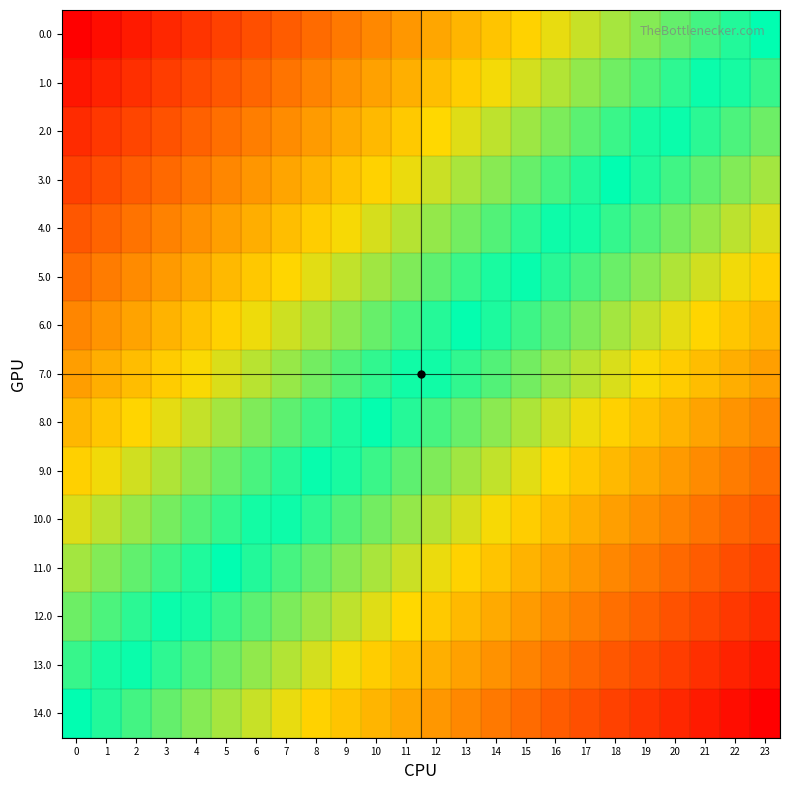

Reading right to left, extract all data points from this chart.

0.0: 23=0.5	22=0.5	21=0.5	20=0.6	19=0.6	18=0.6	17=0.6	16=0.7	15=0.7	14=0.7	13=0.7	12=0.7	11=0.8	10=0.8	9=0.8	8=0.8	7=0.8	6=0.9	5=0.9	4=0.9	3=0.9	2=1.0	1=1.0	0=1.0
1.0: 23=0.5	22=0.5	21=0.5	20=0.5	19=0.6	18=0.6	17=0.6	16=0.6	15=0.6	14=0.7	13=0.7	12=0.7	11=0.7	10=0.7	9=0.8	8=0.8	7=0.8	6=0.8	5=0.9	4=0.9	3=0.9	2=0.9	1=0.9	0=1.0
2.0: 23=0.4	22=0.5	21=0.5	20=0.5	19=0.5	18=0.5	17=0.6	16=0.6	15=0.6	14=0.6	13=0.6	12=0.7	11=0.7	10=0.7	9=0.7	8=0.8	7=0.8	6=0.8	5=0.8	4=0.8	3=0.9	2=0.9	1=0.9	0=0.9
3.0: 23=0.4	22=0.4	21=0.4	20=0.5	19=0.5	18=0.5	17=0.5	16=0.5	15=0.6	14=0.6	13=0.6	12=0.6	11=0.7	10=0.7	9=0.7	8=0.7	7=0.7	6=0.8	5=0.8	4=0.8	3=0.8	2=0.8	1=0.9	0=0.9
4.0: 23=0.4	22=0.4	21=0.4	20=0.4	19=0.4	18=0.5	17=0.5	16=0.5	15=0.5	14=0.6	13=0.6	12=0.6	11=0.6	10=0.6	9=0.7	8=0.7	7=0.7	6=0.7	5=0.7	4=0.8	3=0.8	2=0.8	1=0.8	0=0.9
5.0: 23=0.3	22=0.3	21=0.4	20=0.4	19=0.4	18=0.4	17=0.5	16=0.5	15=0.5	14=0.5	13=0.5	12=0.6	11=0.6	10=0.6	9=0.6	8=0.6	7=0.7	6=0.7	5=0.7	4=0.7	3=0.8	2=0.8	1=0.8	0=0.8
6.0: 23=0.3	22=0.3	21=0.3	20=0.4	19=0.4	18=0.4	17=0.4	16=0.4	15=0.5	14=0.5	13=0.5	12=0.5	11=0.5	10=0.6	9=0.6	8=0.6	7=0.6	6=0.7	5=0.7	4=0.7	3=0.7	2=0.7	1=0.8	0=0.8
7.0: 23=0.2	22=0.3	21=0.3	20=0.3	19=0.3	18=0.4	17=0.4	16=0.4	15=0.4	14=0.4	13=0.5	12=0.5	11=0.5	10=0.5	9=0.6	8=0.6	7=0.6	6=0.6	5=0.6	4=0.7	3=0.7	2=0.7	1=0.7	0=0.7
8.0: 23=0.2	22=0.2	21=0.3	20=0.3	19=0.3	18=0.3	17=0.3	16=0.4	15=0.4	14=0.4	13=0.4	12=0.5	11=0.5	10=0.5	9=0.5	8=0.5	7=0.6	6=0.6	5=0.6	4=0.6	3=0.6	2=0.7	1=0.7	0=0.7
9.0: 23=0.2	22=0.2	21=0.2	20=0.2	19=0.3	18=0.3	17=0.3	16=0.3	15=0.4	14=0.4	13=0.4	12=0.4	11=0.4	10=0.5	9=0.5	8=0.5	7=0.5	6=0.5	5=0.6	4=0.6	3=0.6	2=0.6	1=0.7	0=0.7
10.0: 23=0.1	22=0.2	21=0.2	20=0.2	19=0.2	18=0.3	17=0.3	16=0.3	15=0.3	14=0.3	13=0.4	12=0.4	11=0.4	10=0.4	9=0.4	8=0.5	7=0.5	6=0.5	5=0.5	4=0.6	3=0.6	2=0.6	1=0.6	0=0.6
11.0: 23=0.1	22=0.1	21=0.2	20=0.2	19=0.2	18=0.2	17=0.2	16=0.3	15=0.3	14=0.3	13=0.3	12=0.3	11=0.4	10=0.4	9=0.4	8=0.4	7=0.5	6=0.5	5=0.5	4=0.5	3=0.5	2=0.6	1=0.6	0=0.6
12.0: 23=0.1	22=0.1	21=0.1	20=0.1	19=0.2	18=0.2	17=0.2	16=0.2	15=0.2	14=0.3	13=0.3	12=0.3	11=0.3	10=0.4	9=0.4	8=0.4	7=0.4	6=0.4	5=0.5	4=0.5	3=0.5	2=0.5	1=0.5	0=0.6
13.0: 23=0.0	22=0.1	21=0.1	20=0.1	19=0.1	18=0.1	17=0.2	16=0.2	15=0.2	14=0.2	13=0.3	12=0.3	11=0.3	10=0.3	9=0.3	8=0.4	7=0.4	6=0.4	5=0.4	4=0.4	3=0.5	2=0.5	1=0.5	0=0.5
14.0: 23=0.0	22=0.0	21=0.0	20=0.1	19=0.1	18=0.1	17=0.1	16=0.2	15=0.2	14=0.2	13=0.2	12=0.2	11=0.3	10=0.3	9=0.3	8=0.3	7=0.3	6=0.4	5=0.4	4=0.4	3=0.4	2=0.5	1=0.5	0=0.5